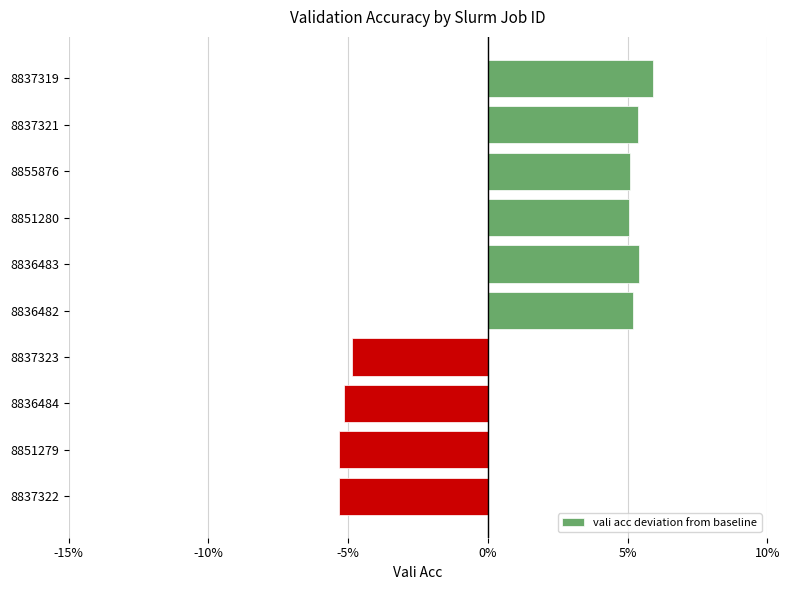

What is the minimum value shown in the chart?

-0.1